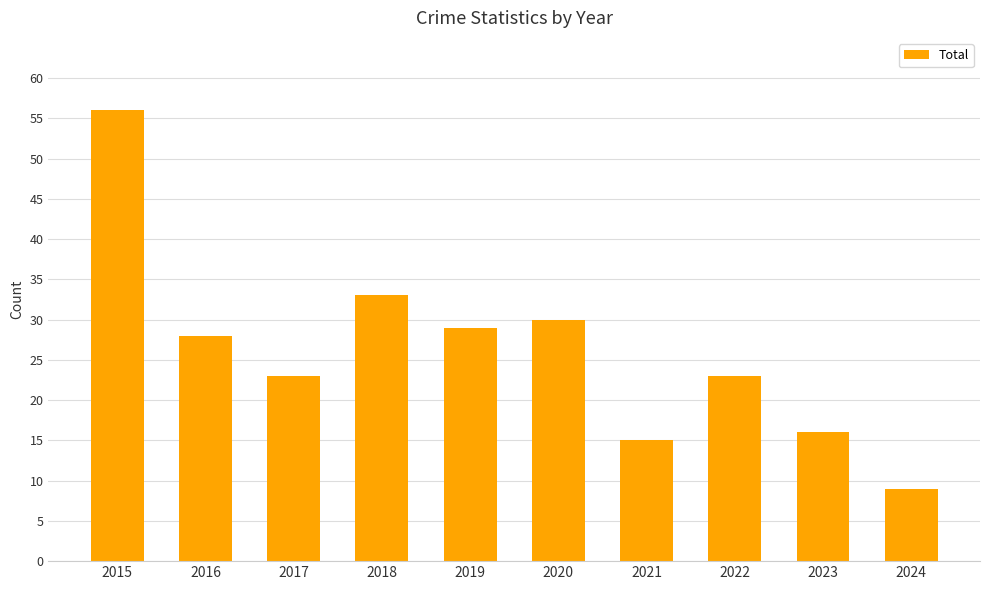

The value at 2024 is 14. True or false?

False